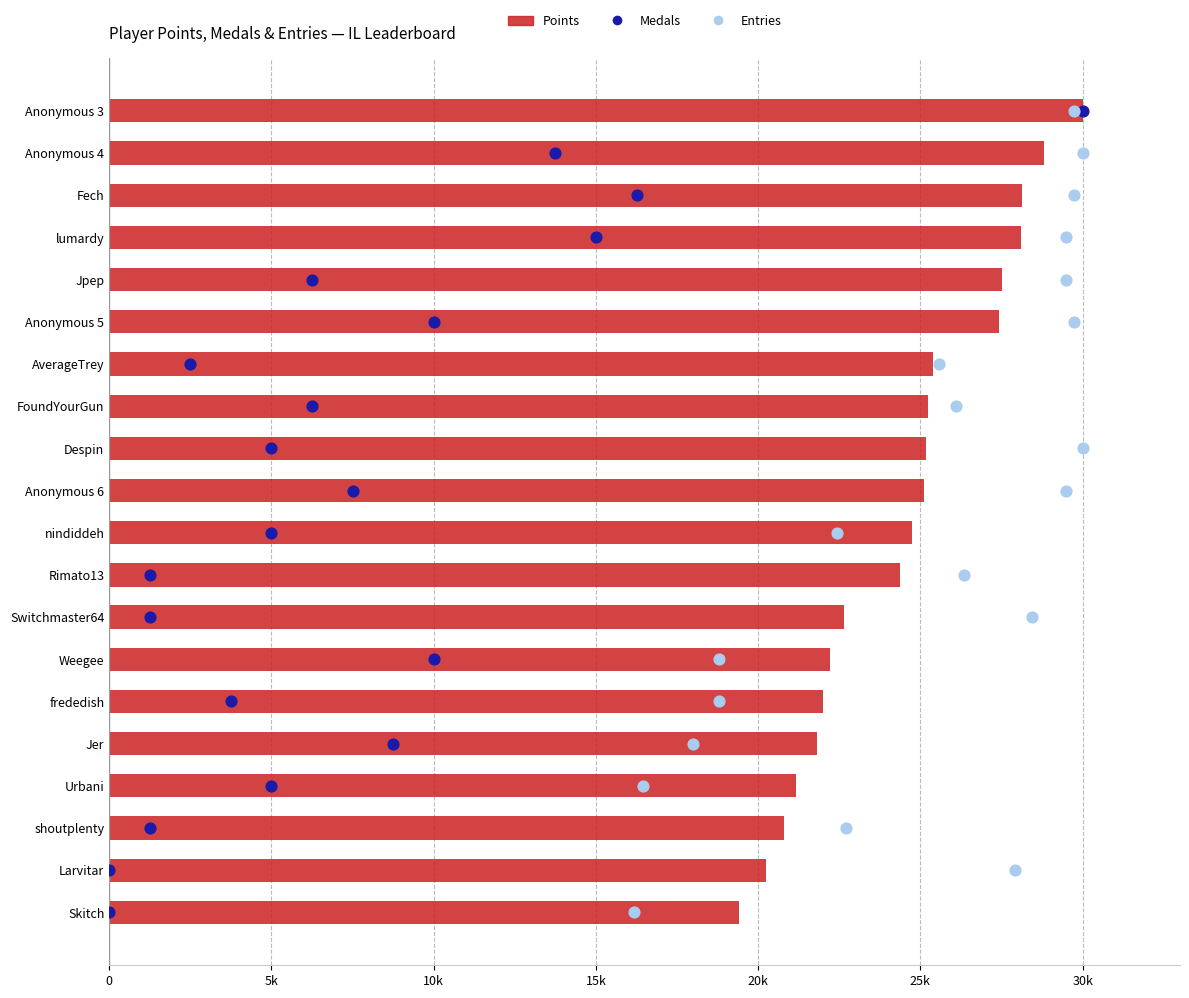

Is the value of Entries at 30k greater than the value of Points at 11?

No